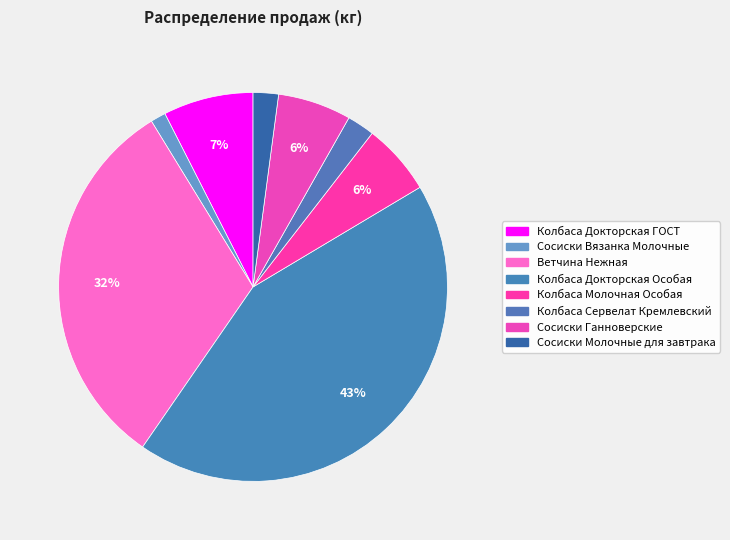

Rank the categories by value from lowest to highest.

Сосиски Вязанка Молочные, Сосиски Молочные для завтрака, Колбаса Сервелат Кремлевский, Колбаса Молочная Особая, Сосиски Ганноверские, Колбаса Докторская ГОСТ, Ветчина Нежная, Колбаса Докторская Особая